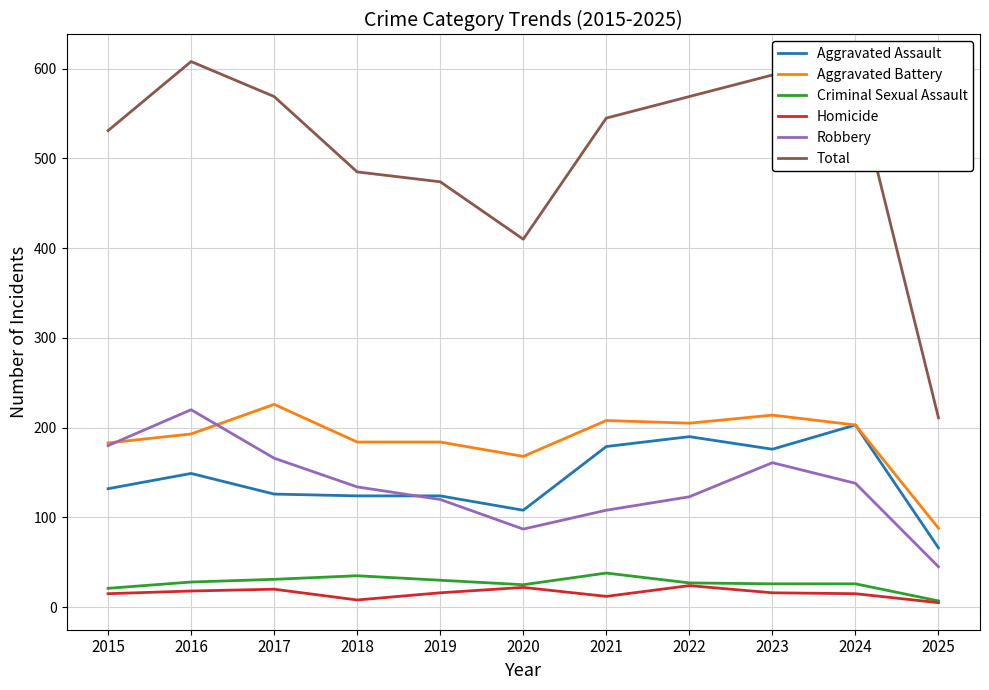

At which category does the chart reach its peak across all series?

2016